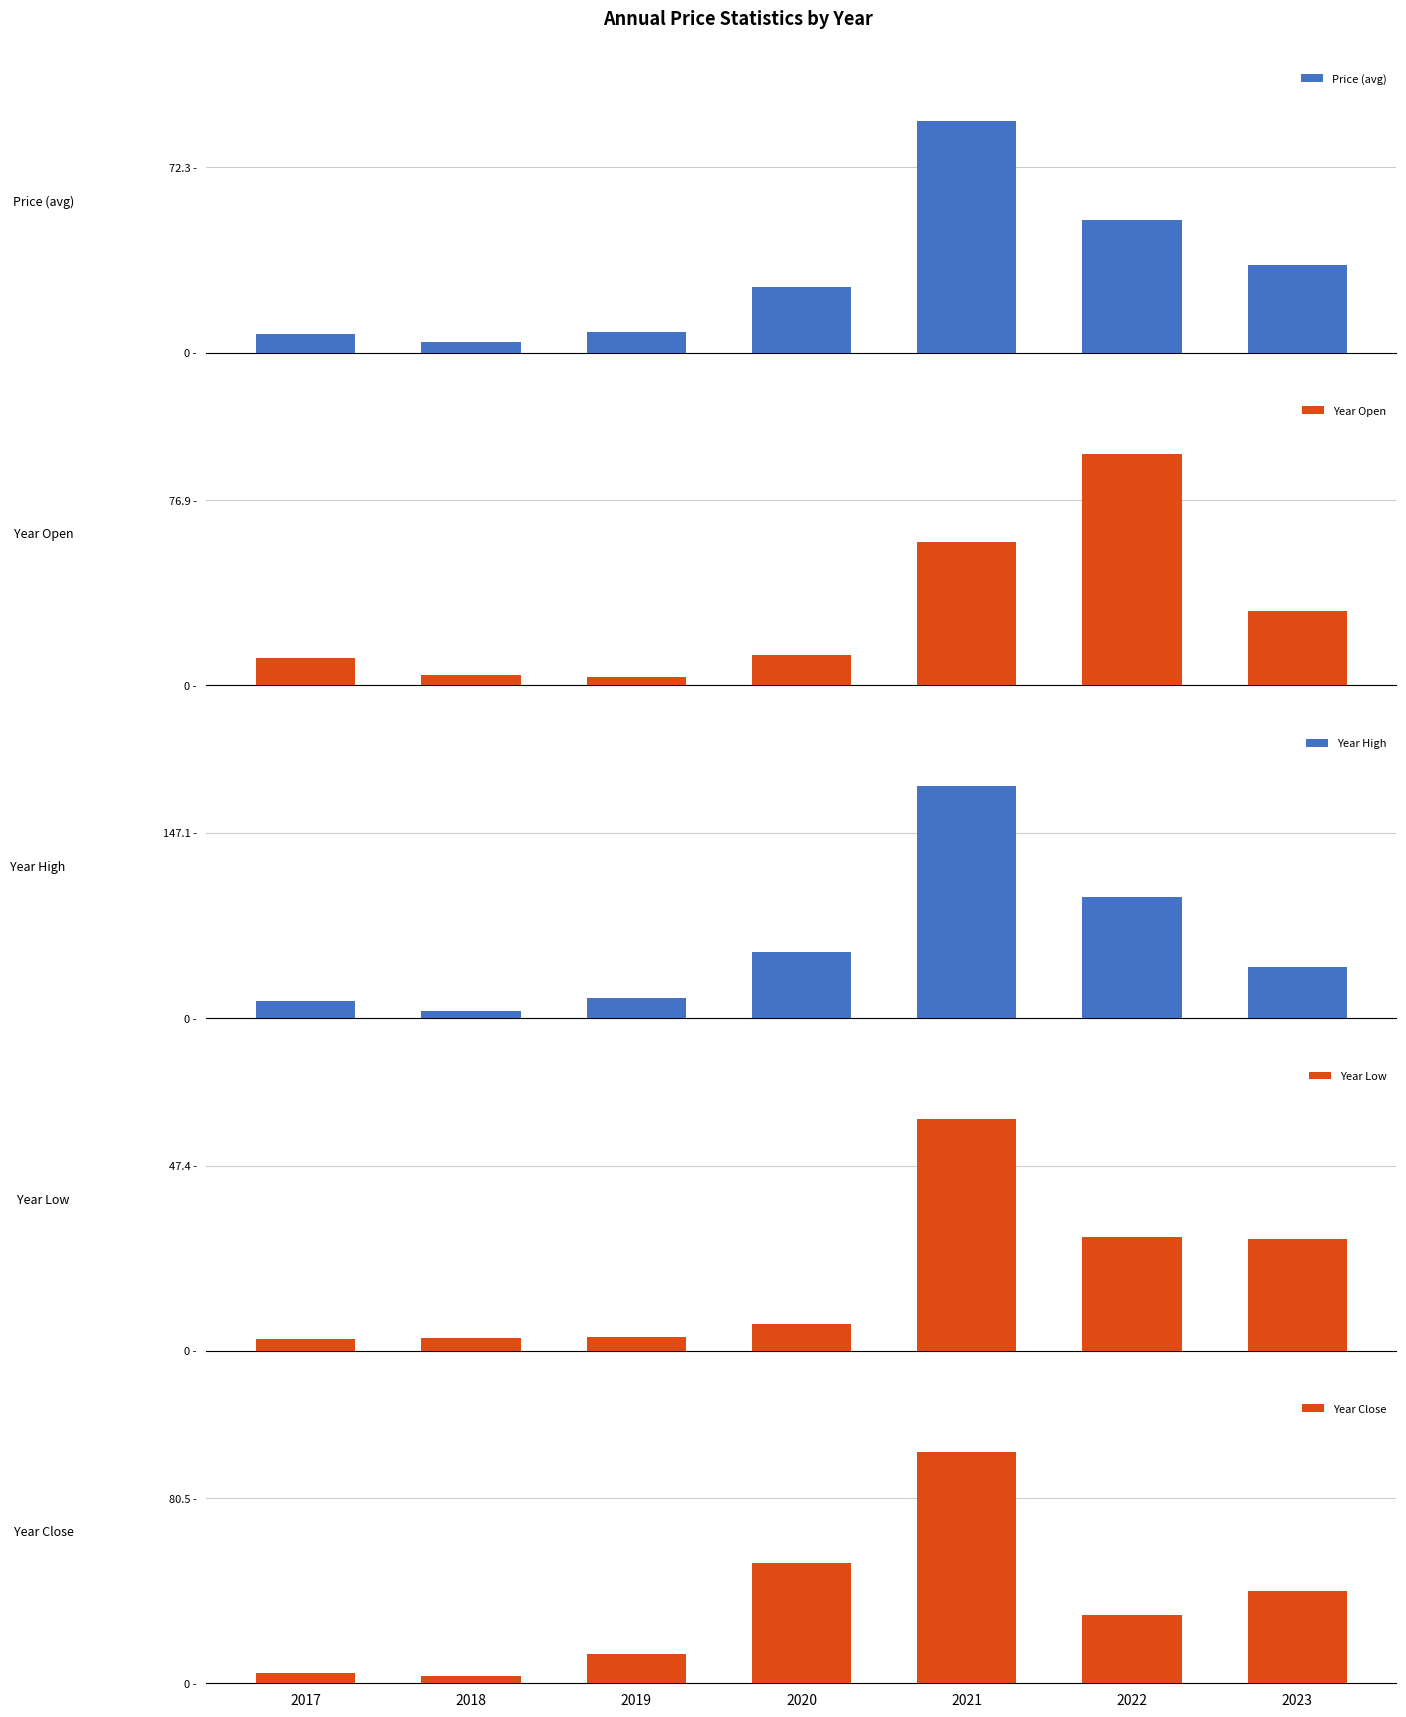

Where is Year Open nearest to the value 49?

2021